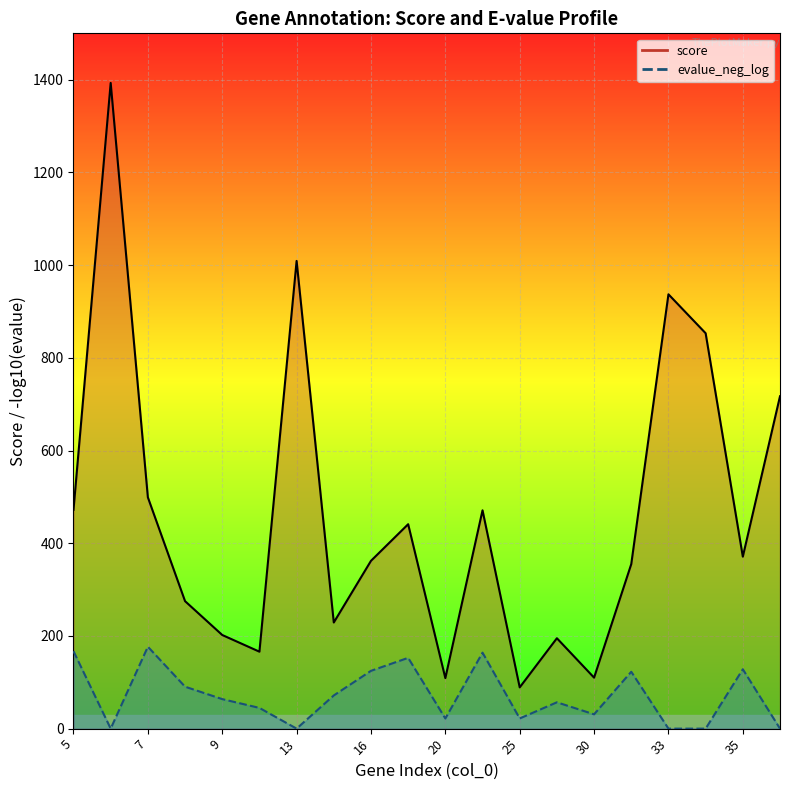

The evalue_neg_log series shows 124.7 at 16. True or false?

True